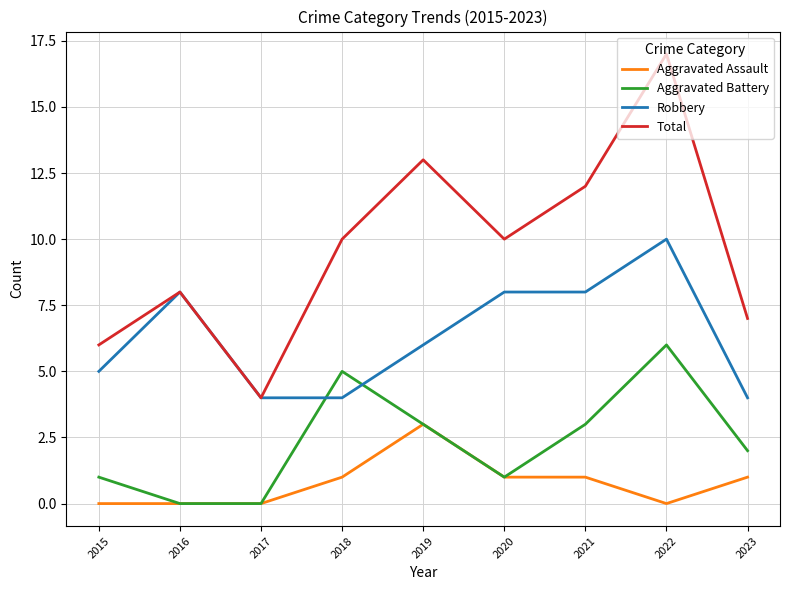

What is the minimum value for Total?

4